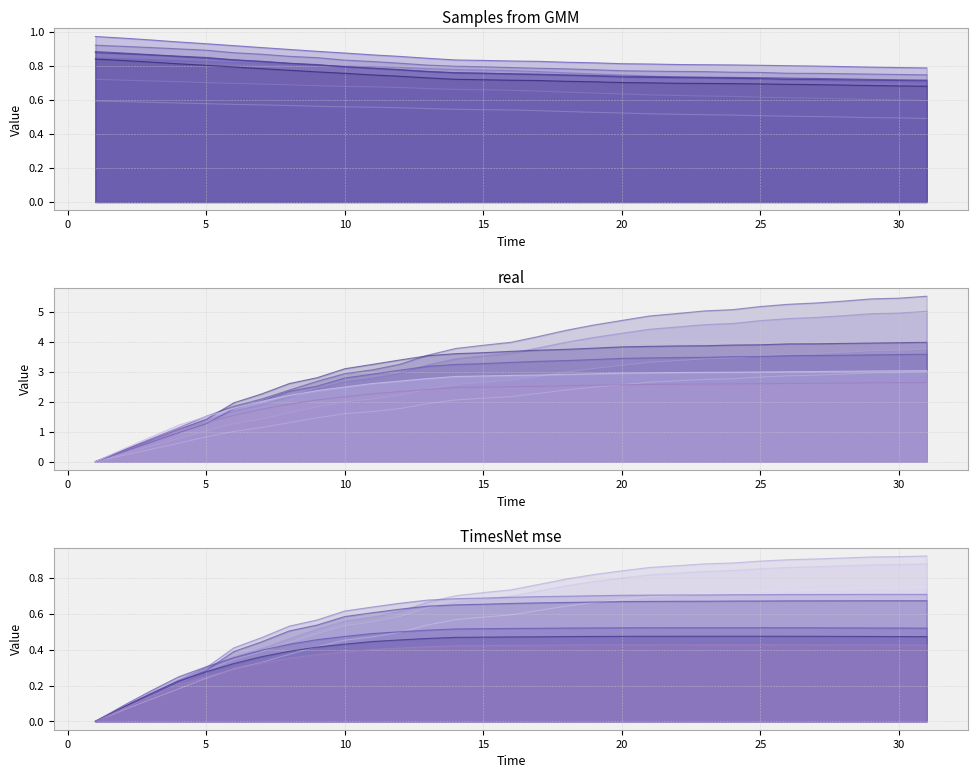

True or false: I_G1 and I_G2 cross at least once.

False